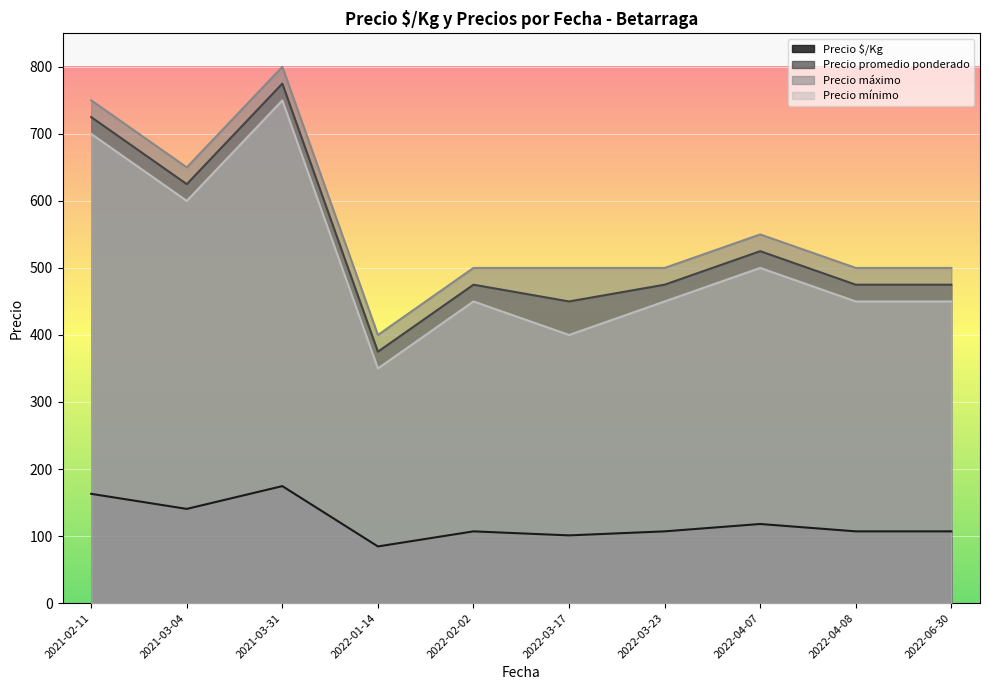

Rank the series at 2021-02-11 from highest to lowest value.

Precio máximo, Precio promedio ponderado, Precio mínimo, Precio $/Kg